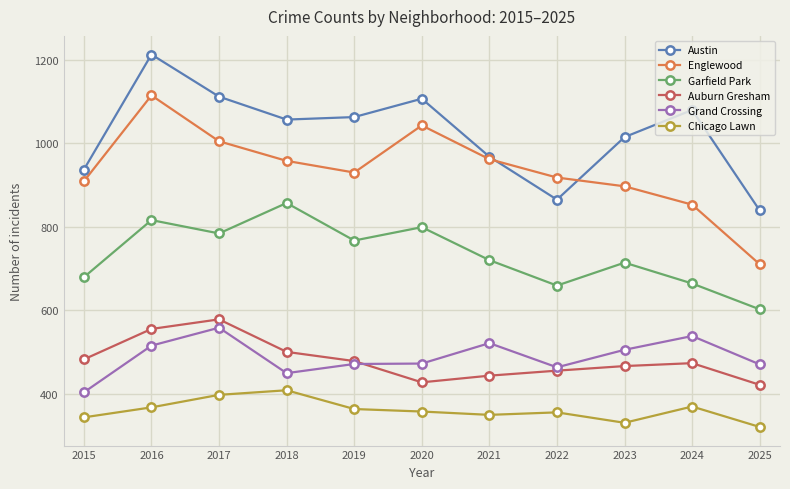

The value of Grand Crossing at 2019 is 233. True or false?

False